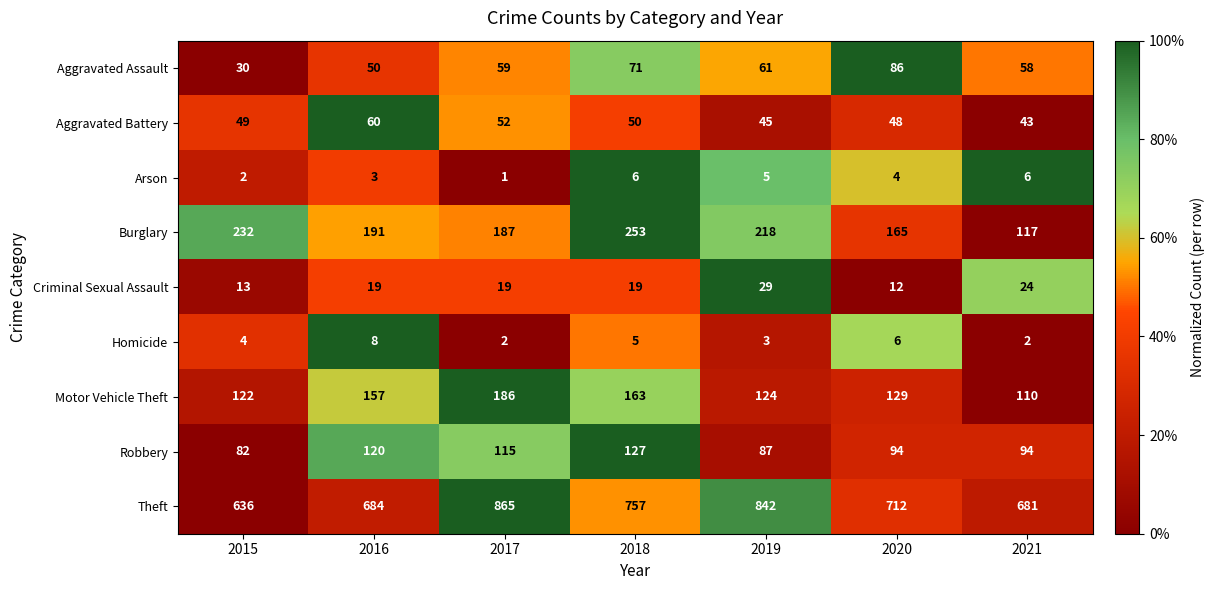

What is the difference between the highest and lowest values at 2017?

864